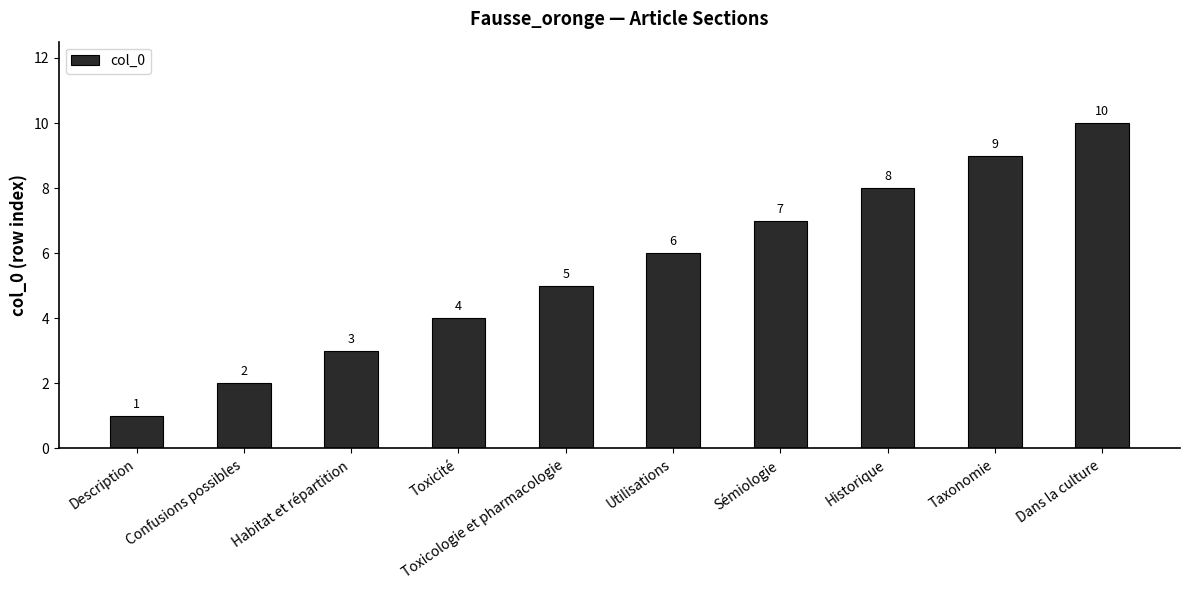

Reading left to right, what are all the values shown in this chart?

1	2	3	4	5	6	7	8	9	10